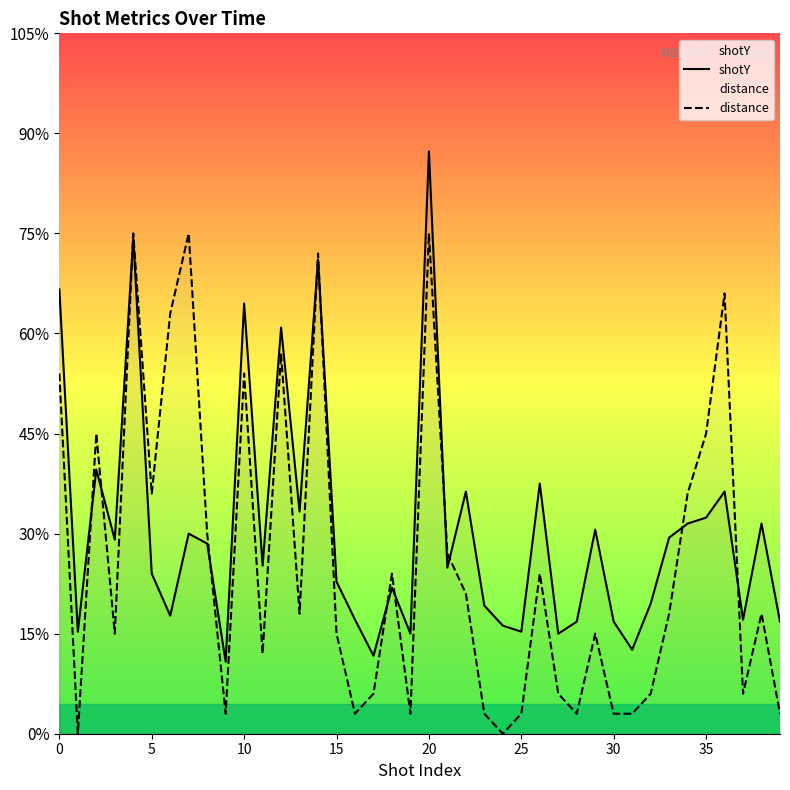

What is the label of the 14th point from the left?

13